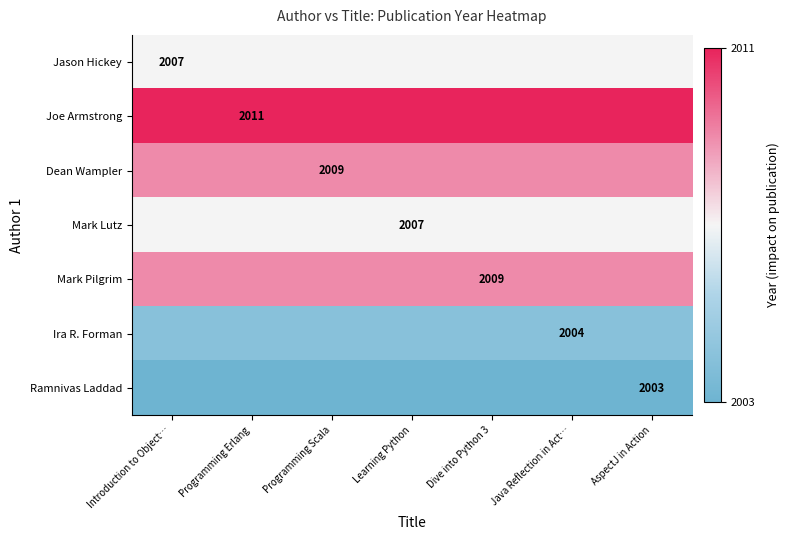

Is it true that Joe Armstrong equals 3594 at Learning Python?

False